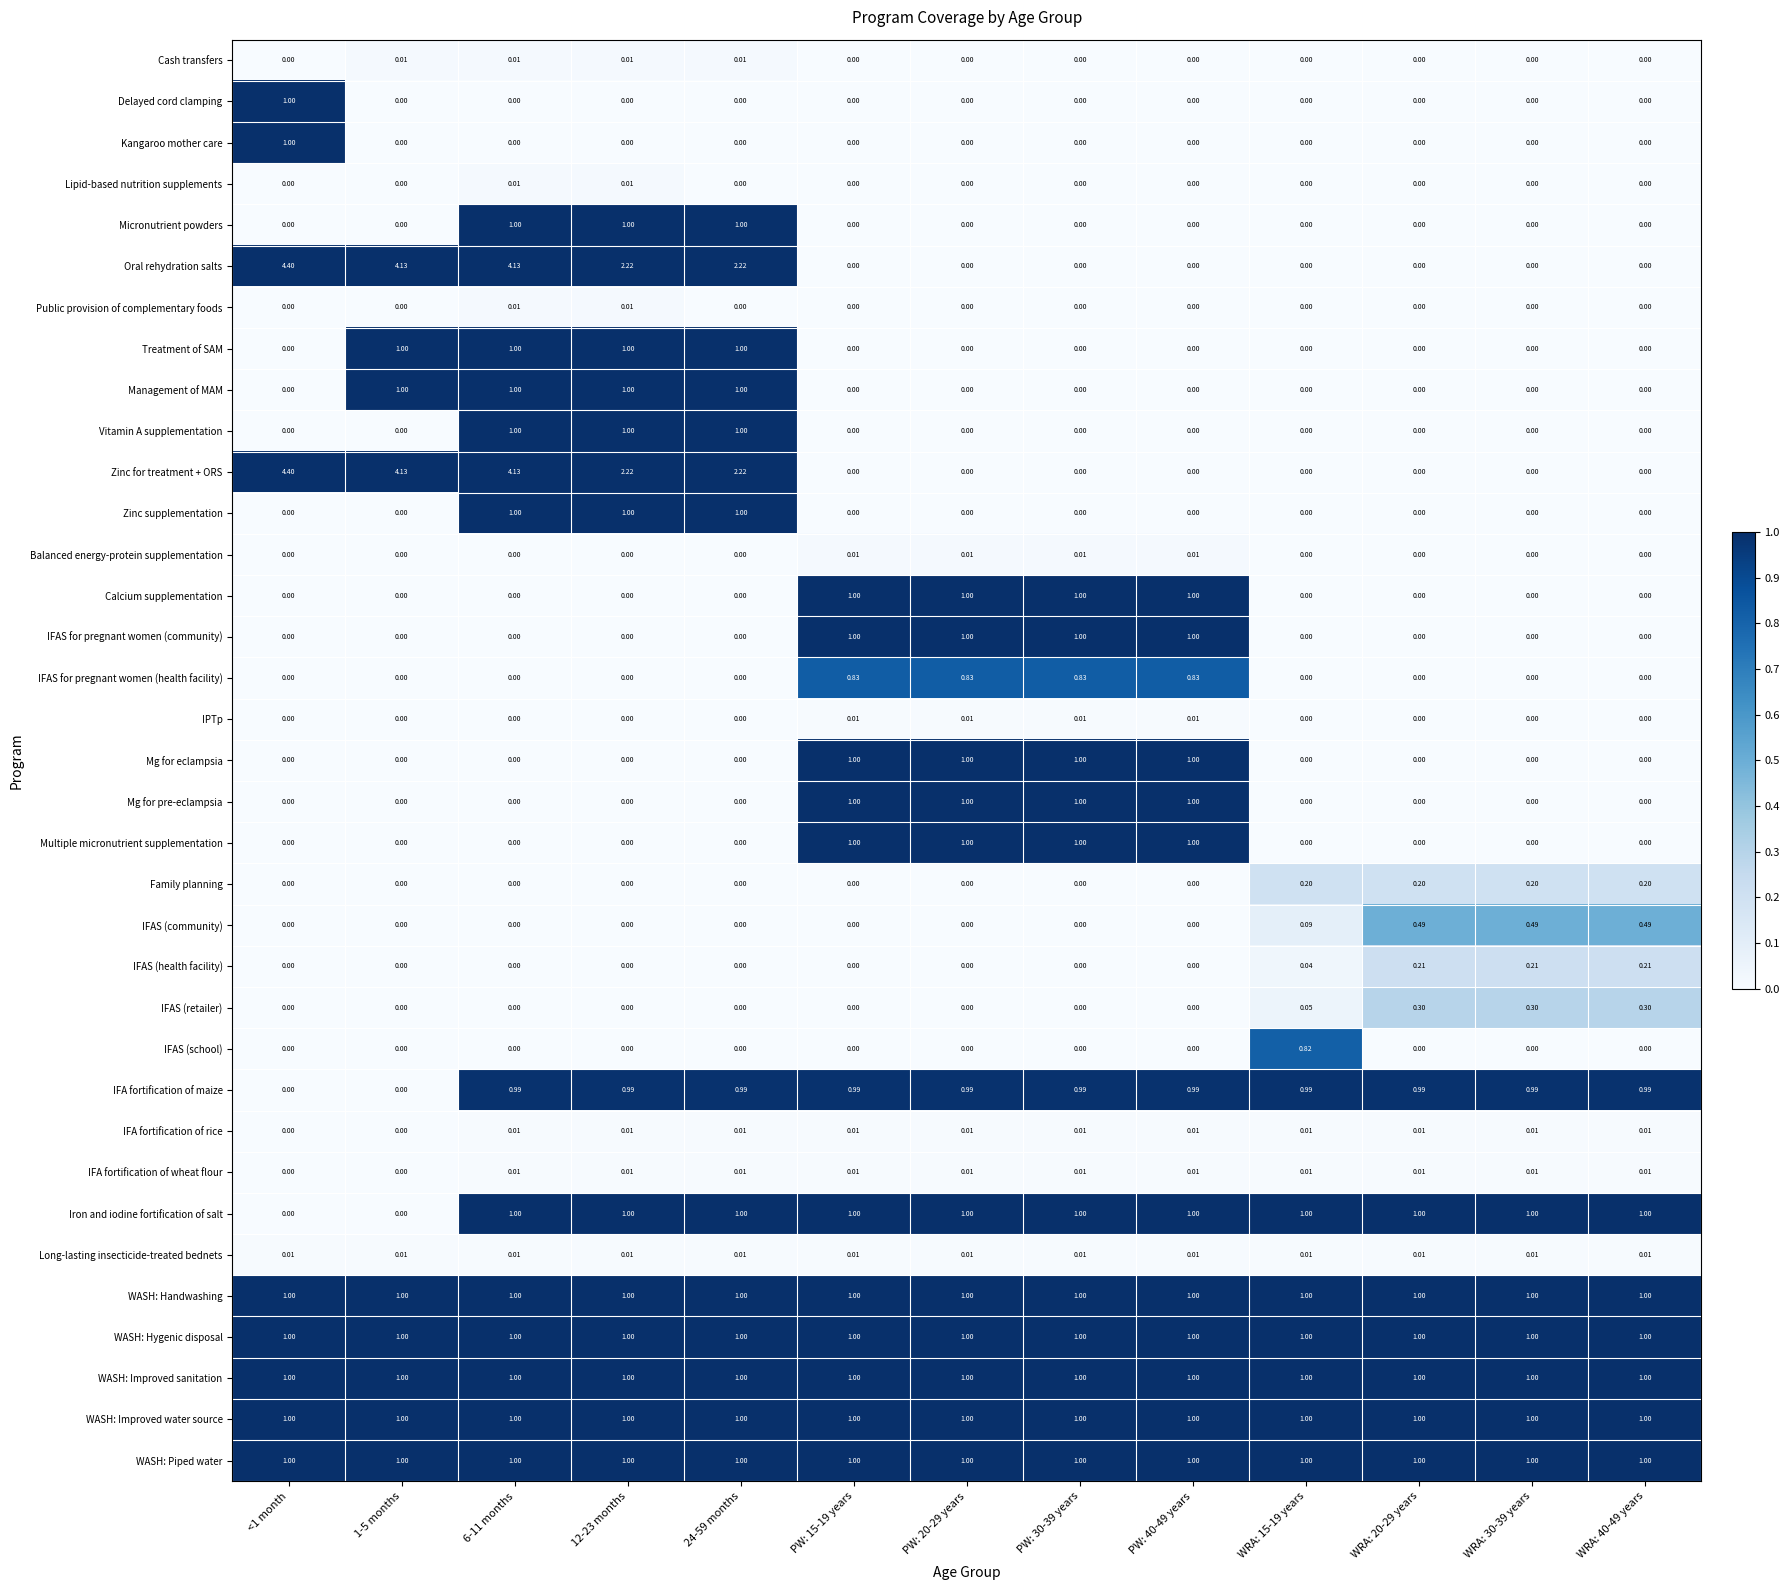

Between WRA: 15-19 years and WRA: 30-39 years, which series saw the biggest shift?

IFAS (school)